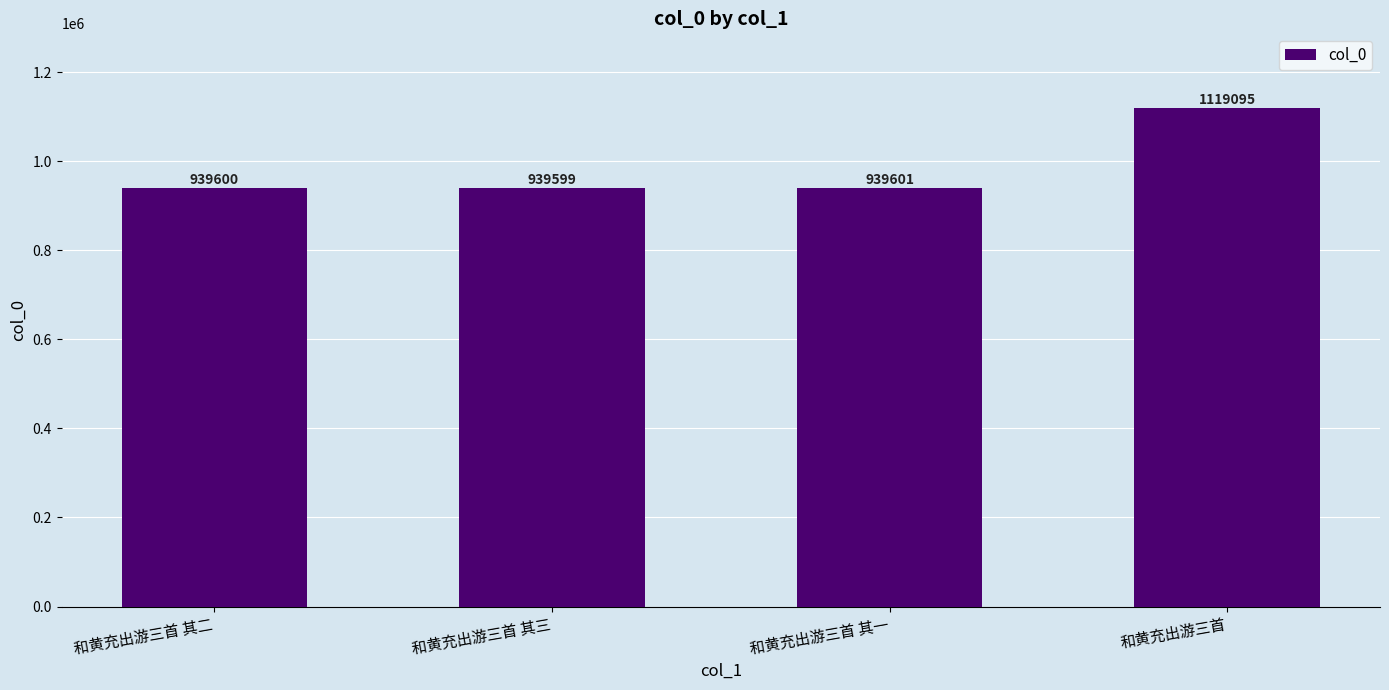

What is the label of the 3rd bar from the right?

和黄充出游三首 其三